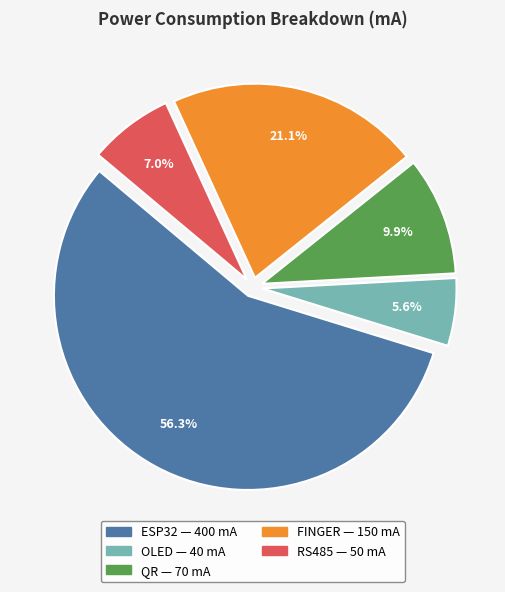

Is it true that ESP32 is 56% of the pie?

True